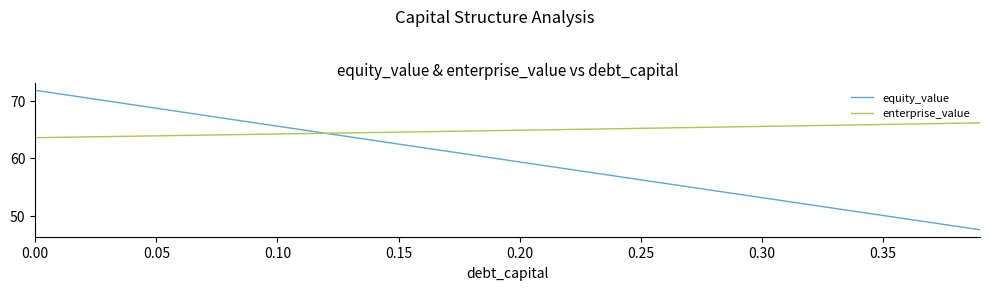

Which series has the largest range (max minus min)?

equity_value